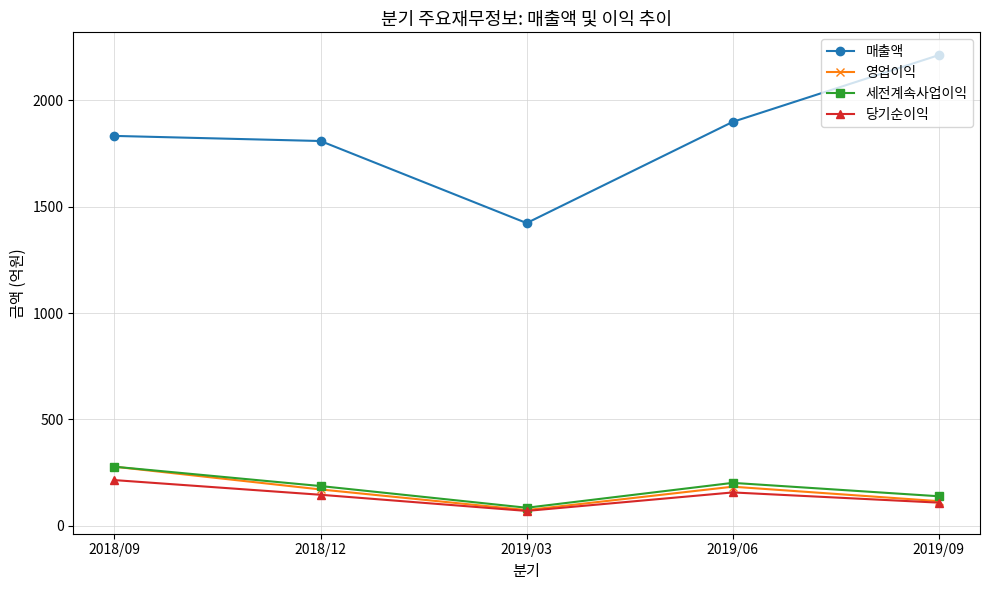

What value does the 매출액 series have at 2018/12, to the nearest 50?

1800